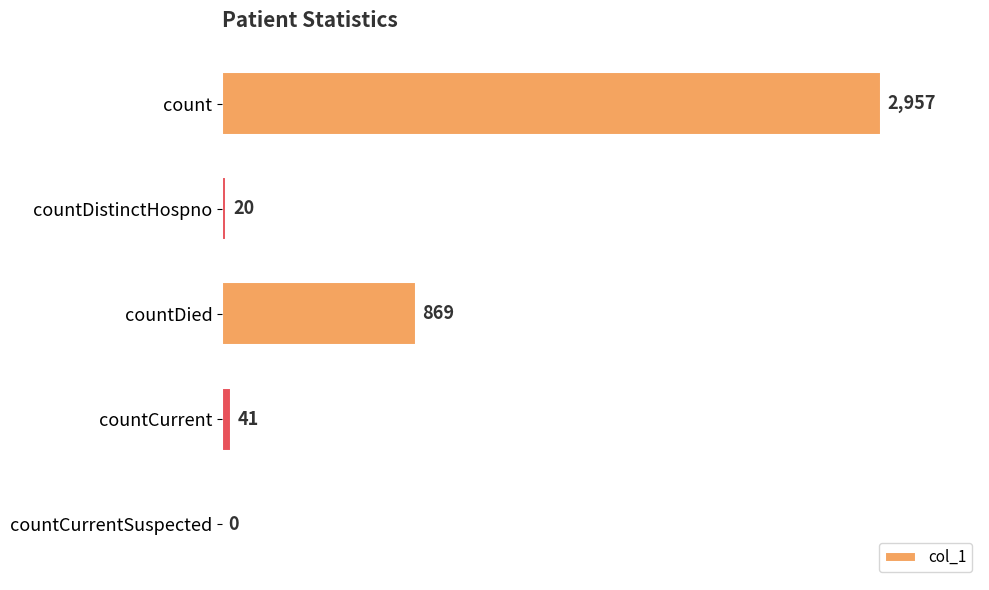

Are the bars grouped side by side (vs. stacked)?

No